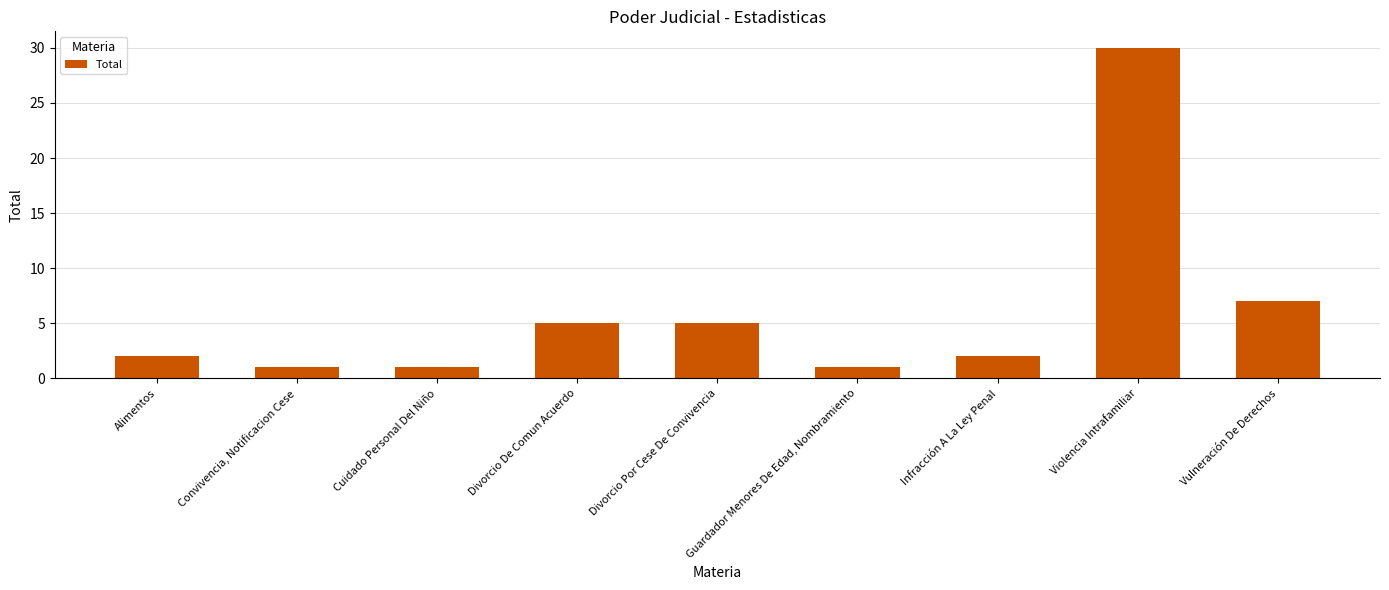

At which category does the chart reach its peak across all series?

Violencia Intrafamiliar